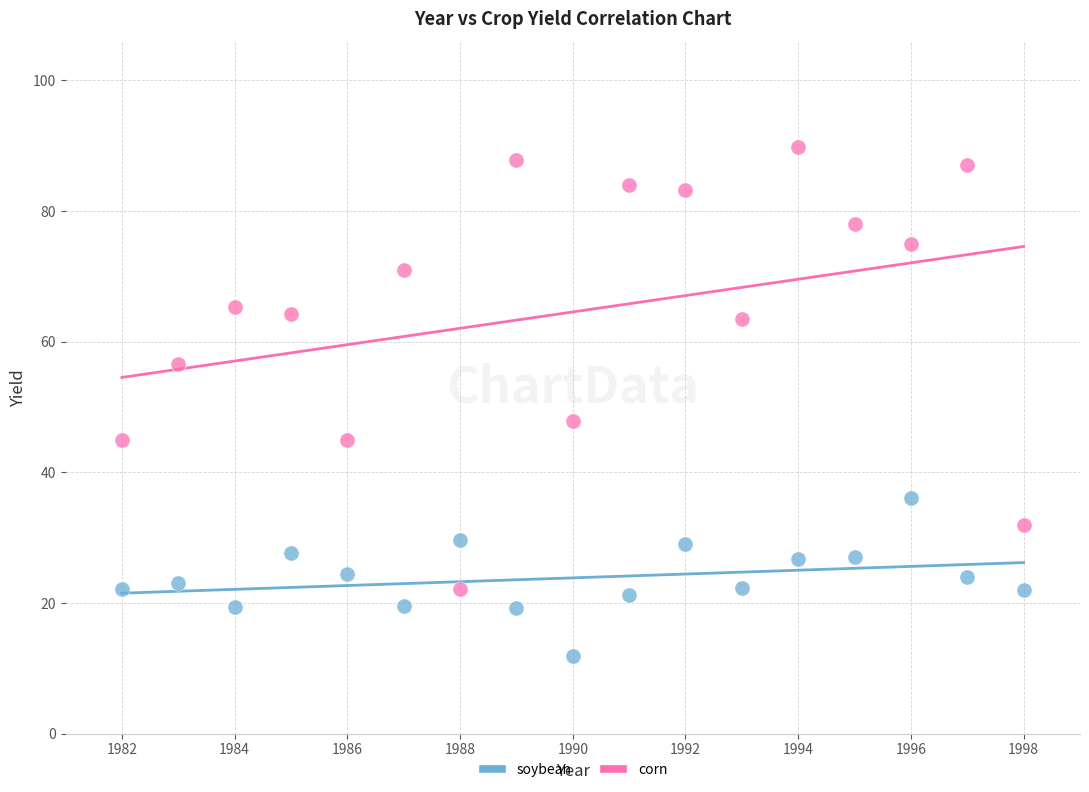

Which series reaches the maximum Y coordinate?

corn